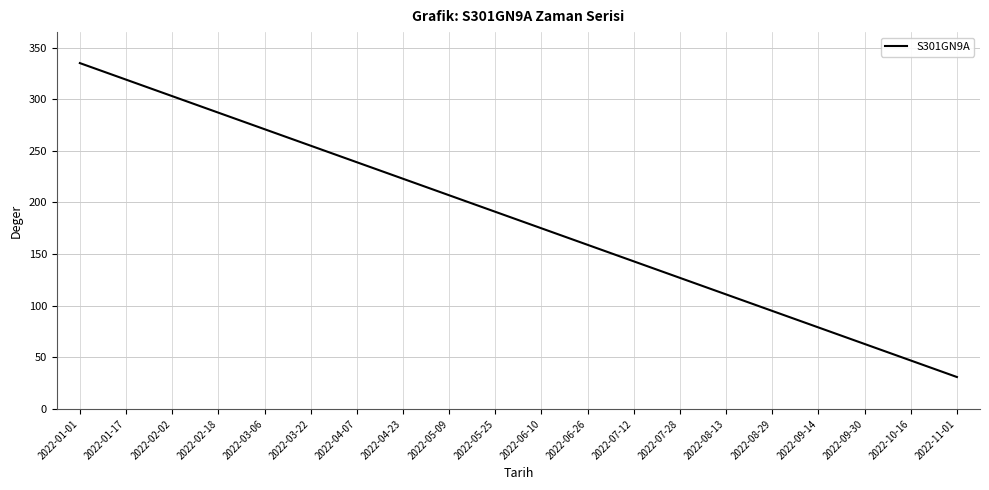

How many lines are shown in the chart?

1